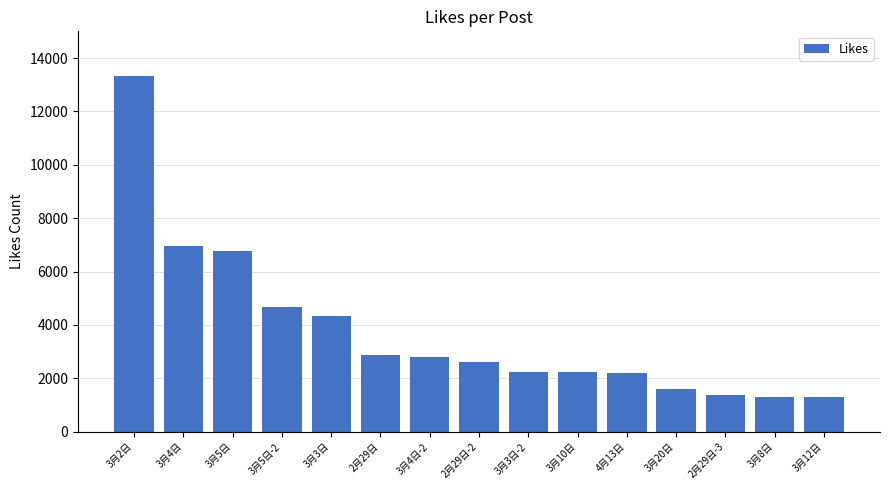

Where is the data nearest to the value 7300?

3月4日